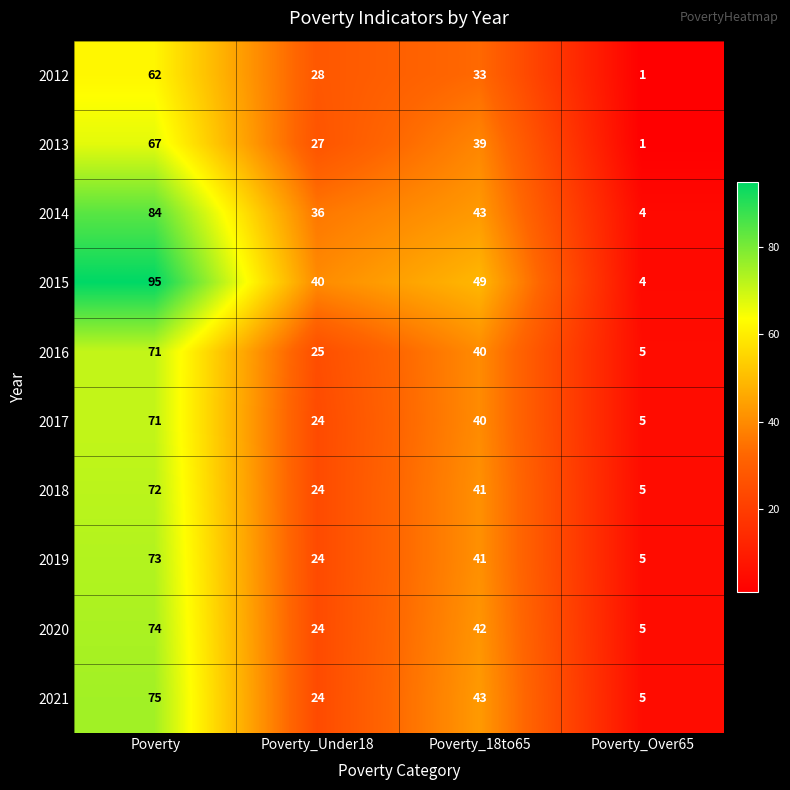

At which label is 2020 closest to 39?

Poverty_18to65